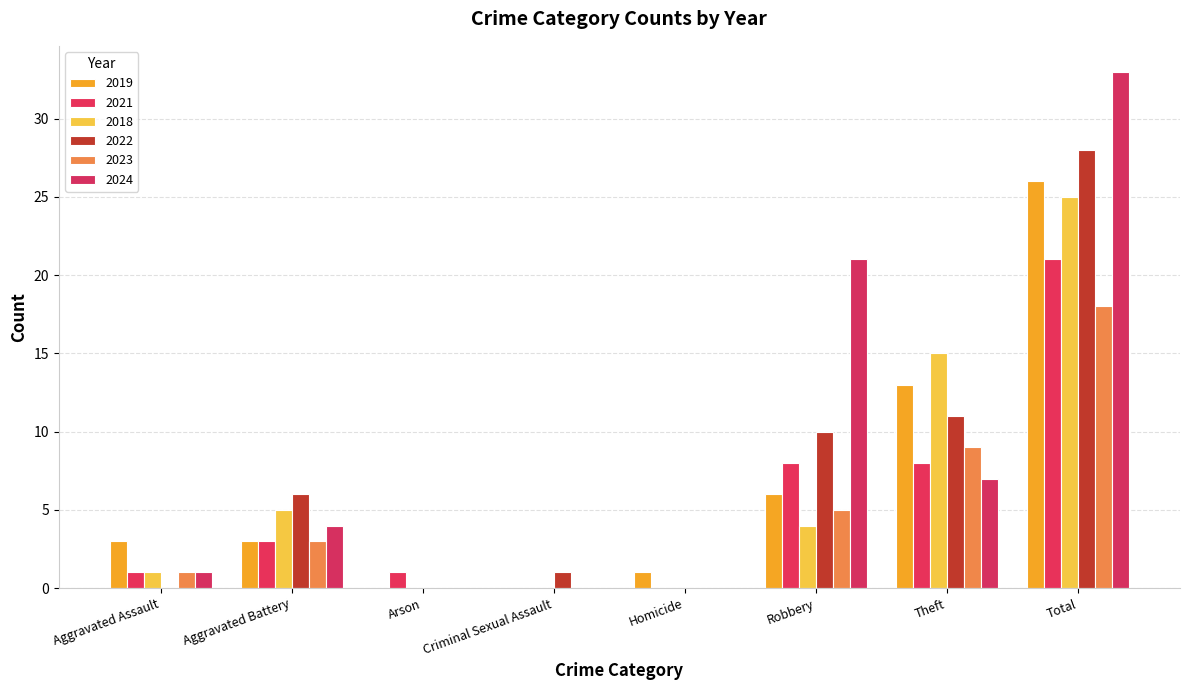

Where does the 2018 series first go above 4?

Aggravated Battery